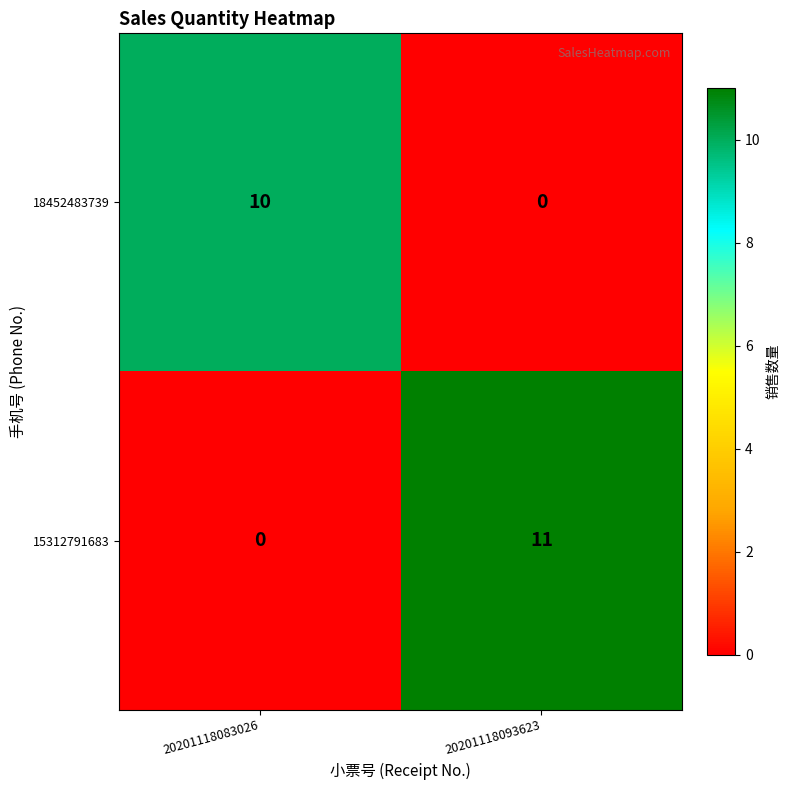

Which category has the highest value across all series?

20201118093623